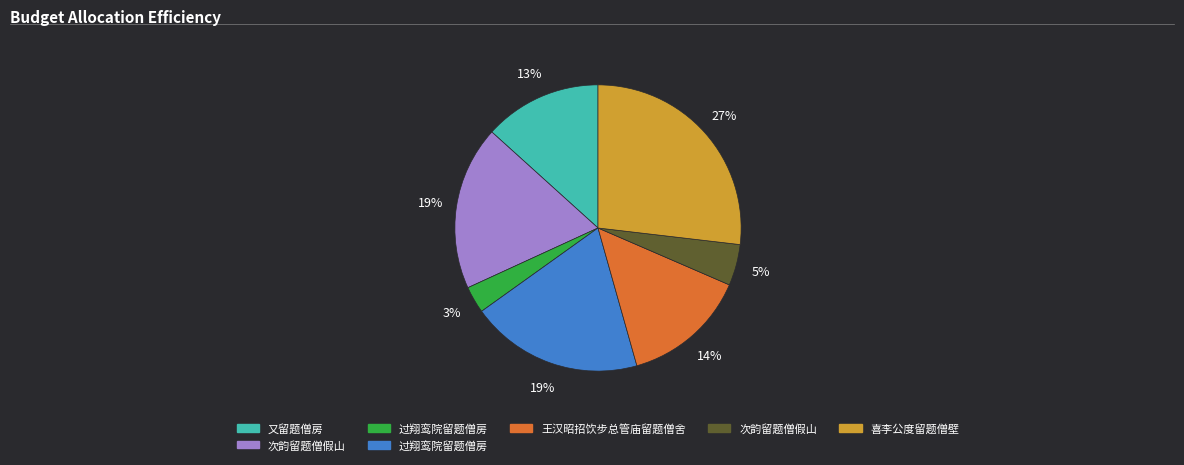

Does any single category account for the majority?

No